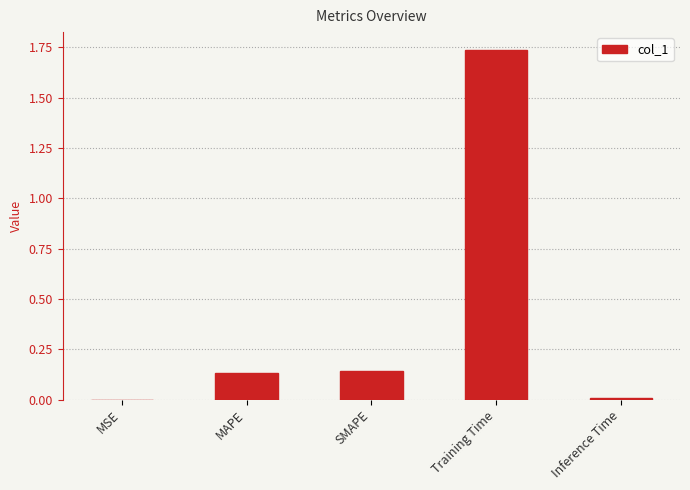

Is it true that the value at SMAPE is 0.3?

False